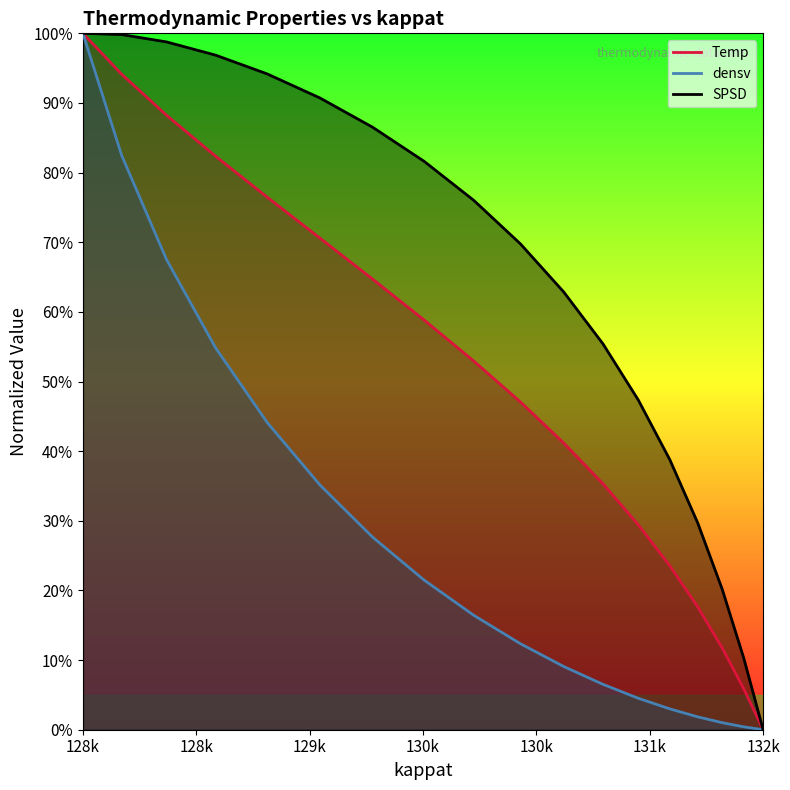

Is it true that SPSD equals 94.2 at 454?

True